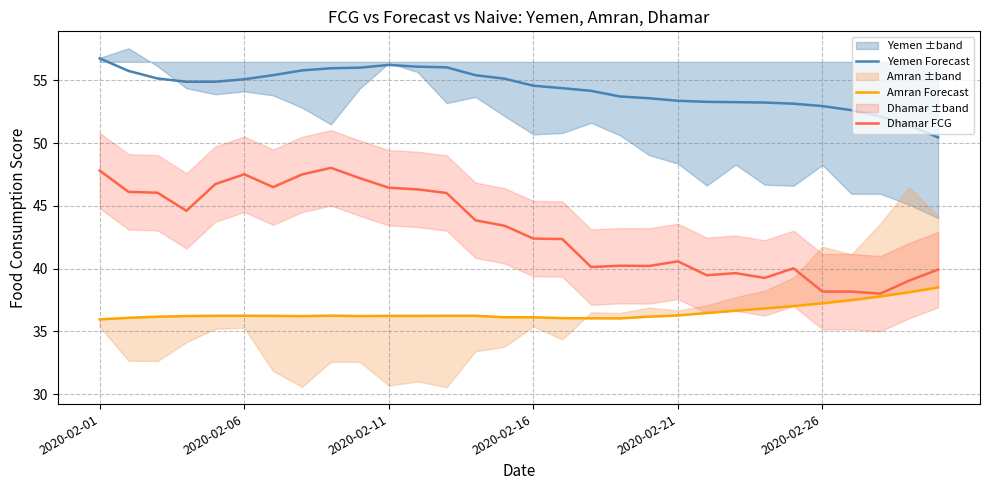

Reading left to right, transcribe all the data shown in this chart.

Yemen Forecast: 56.8	55.8	55.2	54.9	54.9	55.1	55.4	55.8	56.0	56.0	56.2	56.1	56.0	55.4	55.1	54.6	54.4	54.2	53.7	53.6	53.4	53.3	53.3	53.2	53.1	53.0	52.6	52.1	51.4	50.5
Amran Forecast: 36.0	36.1	36.2	36.2	36.2	36.2	36.2	36.2	36.3	36.2	36.2	36.2	36.2	36.2	36.1	36.1	36.1	36.0	36.0	36.2	36.3	36.5	36.7	36.8	37.0	37.2	37.5	37.8	38.1	38.5
Dhamar FCG: 47.8	46.1	46.1	44.6	46.7	47.5	46.5	47.5	48.0	47.2	46.4	46.3	46.0	43.9	43.4	42.4	42.4	40.1	40.2	40.2	40.6	39.5	39.6	39.3	40.0	38.2	38.2	38.0	39.0	39.9